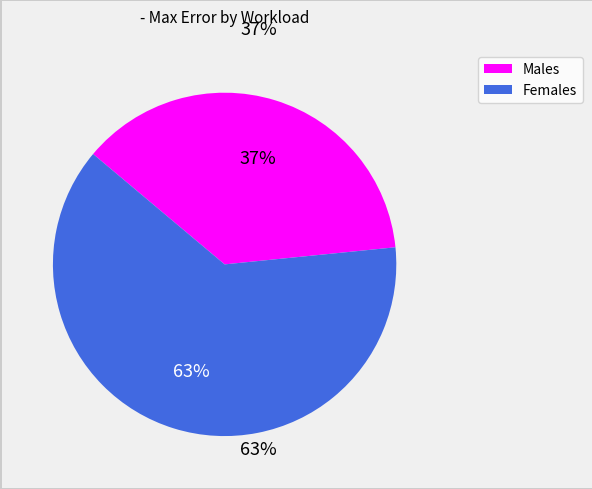

Between Males and Females, which is larger?

Females